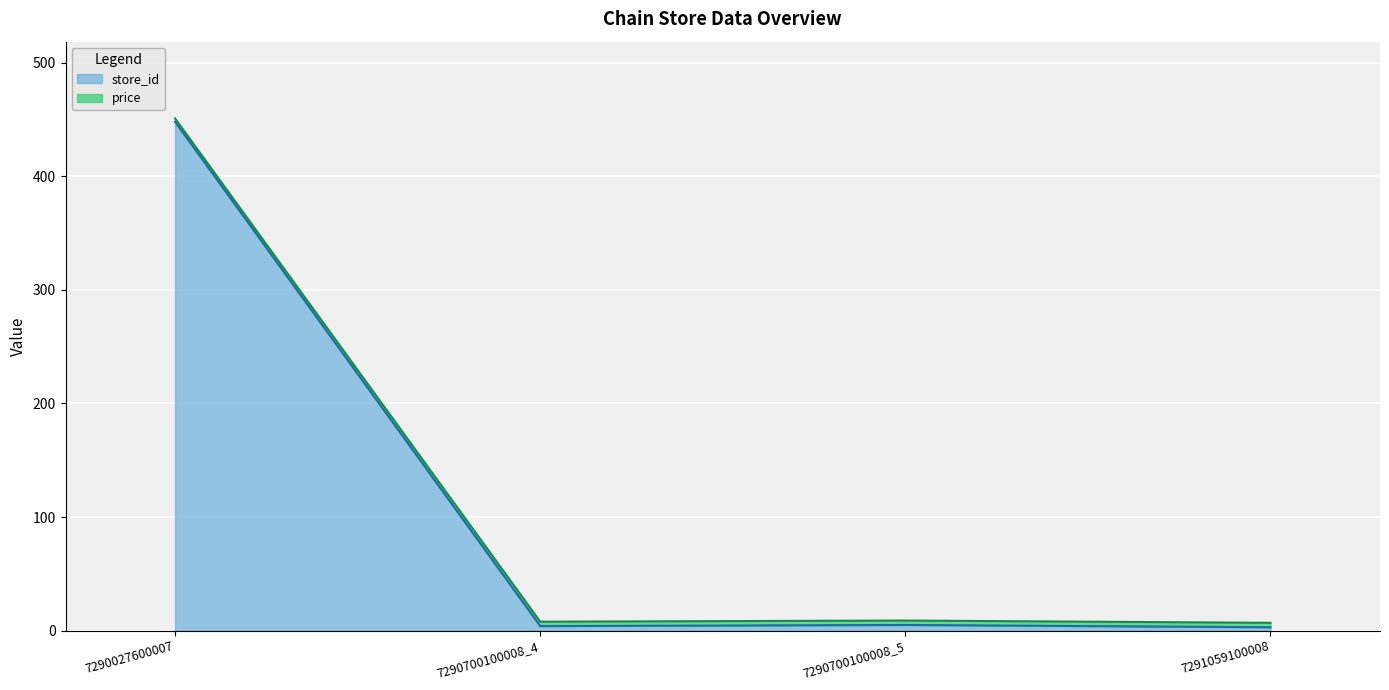

How many data points in store_id are less than 5?

2